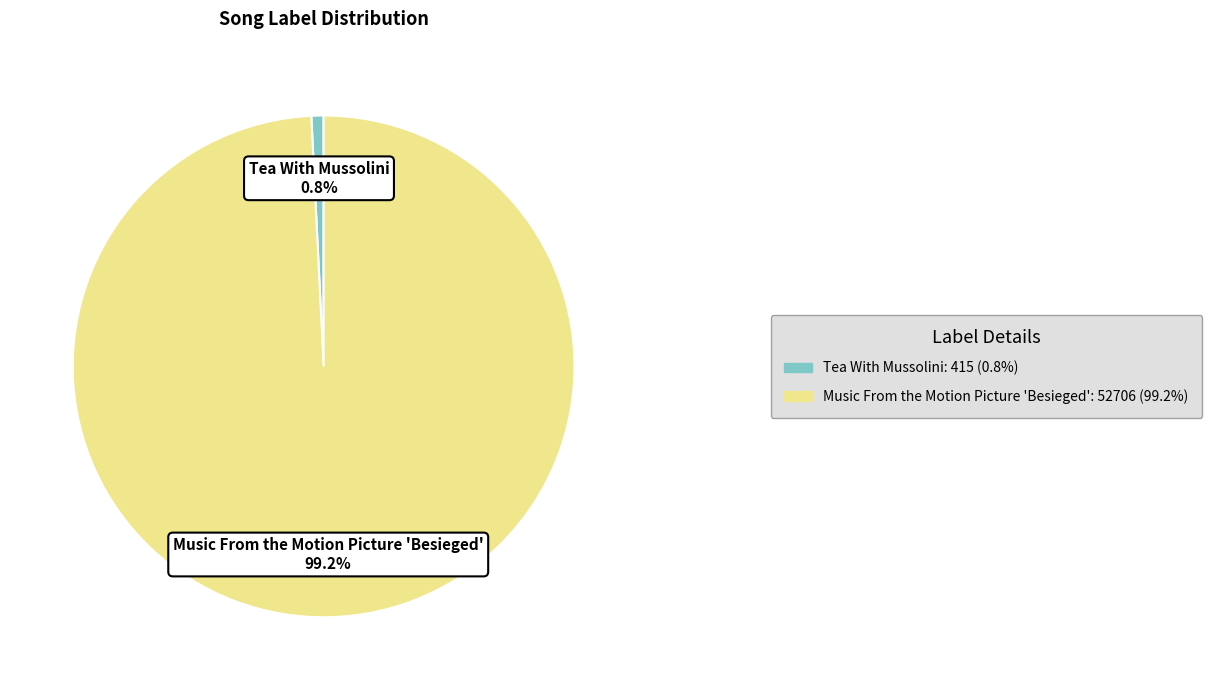

Is the sum of Music From the Motion Picture 'Besieged' and Tea With Mussolini greater than half?

Yes